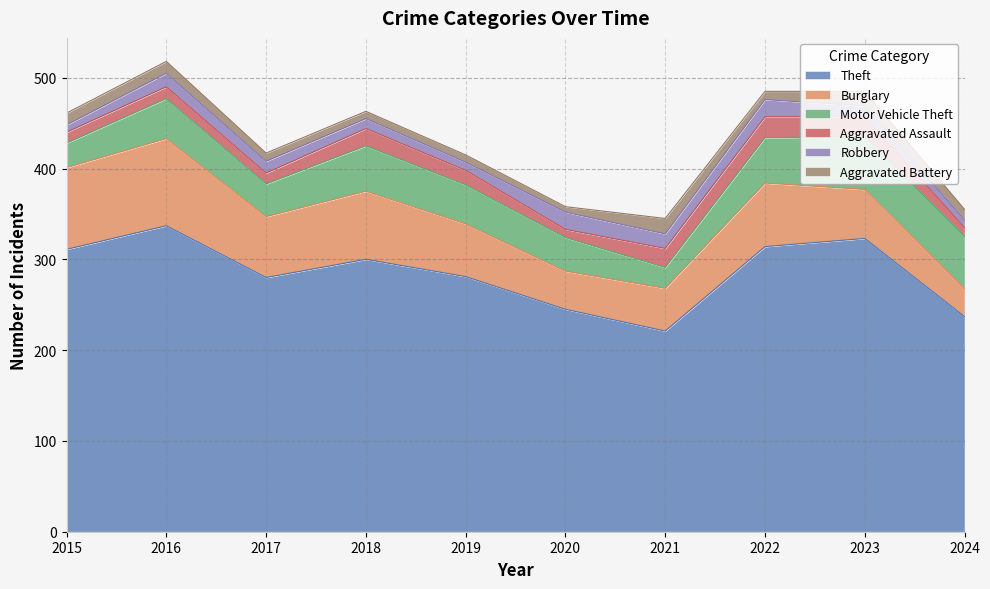

Which category has the lowest value in the Aggravated Assault series?

2020